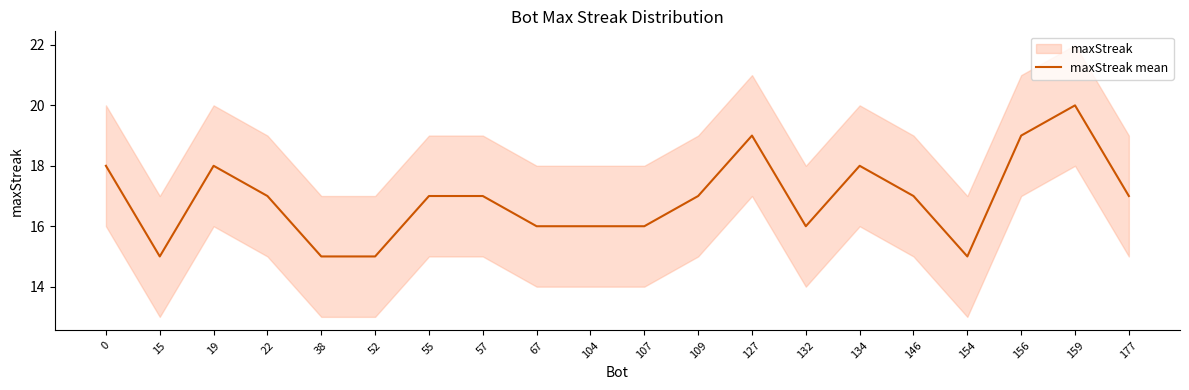

Does the chart display data point markers on the line(s)?

No